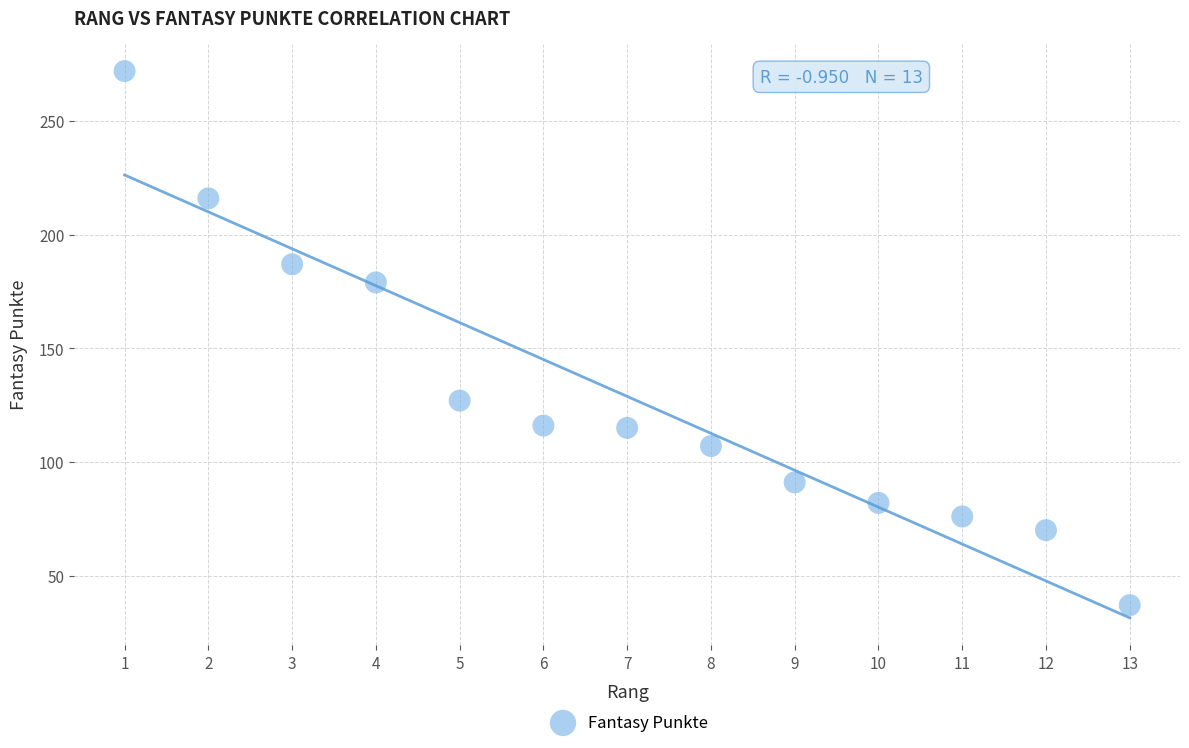

What is the range of Y values (max minus min)?

235